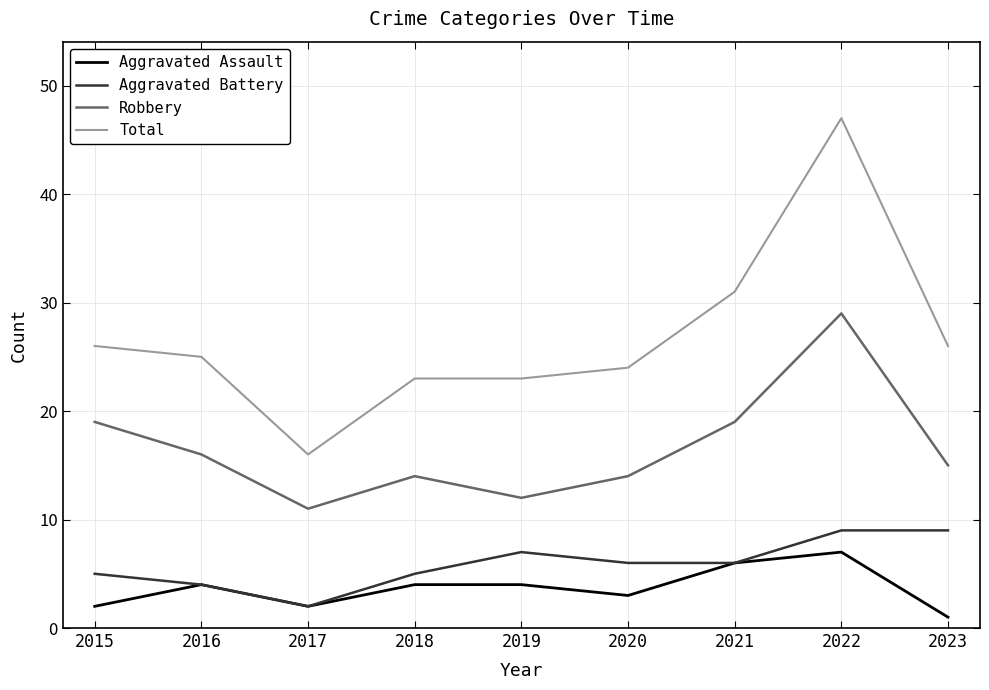

True or false: Total and Aggravated Battery cross at least once.

False